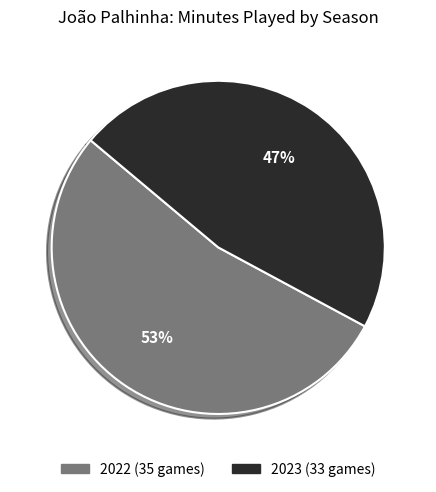

How many segments does this pie chart have?

2